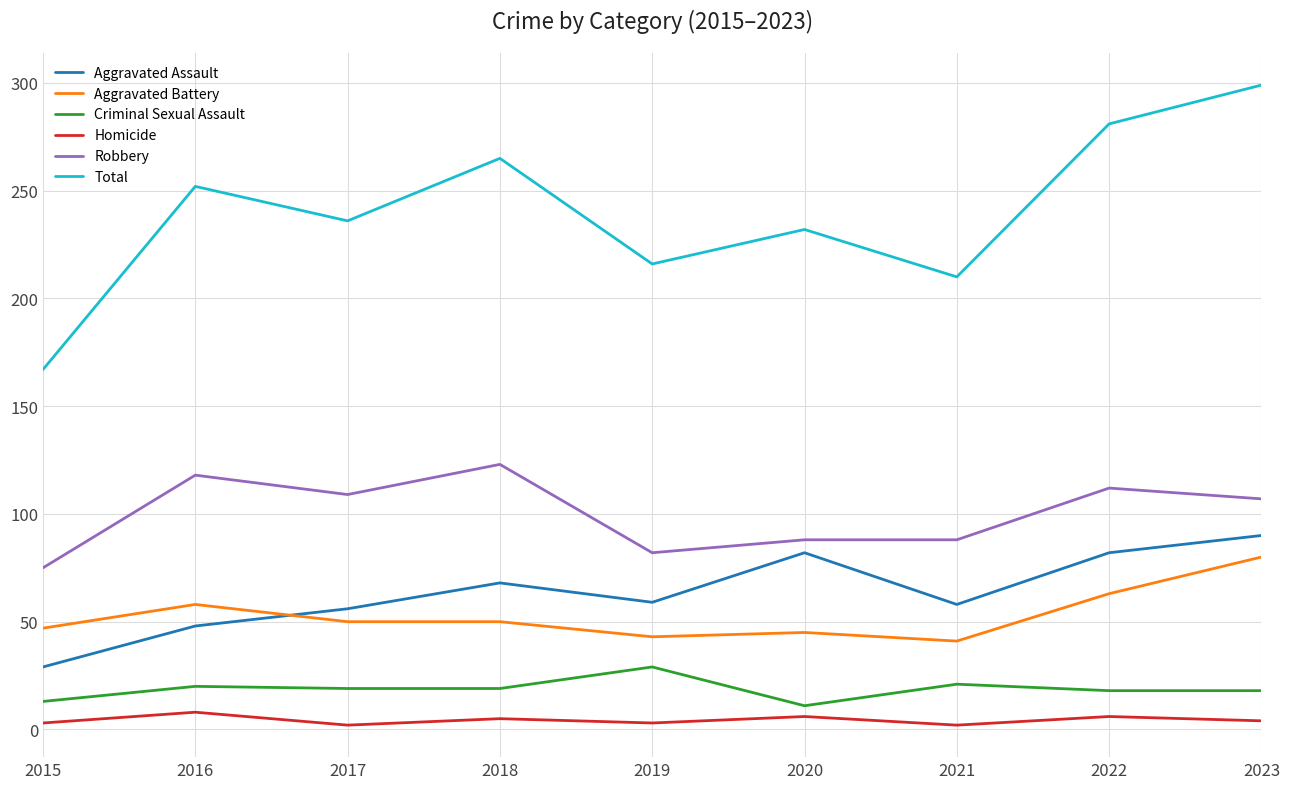

At which category does Homicide reach its first local valley?

2017